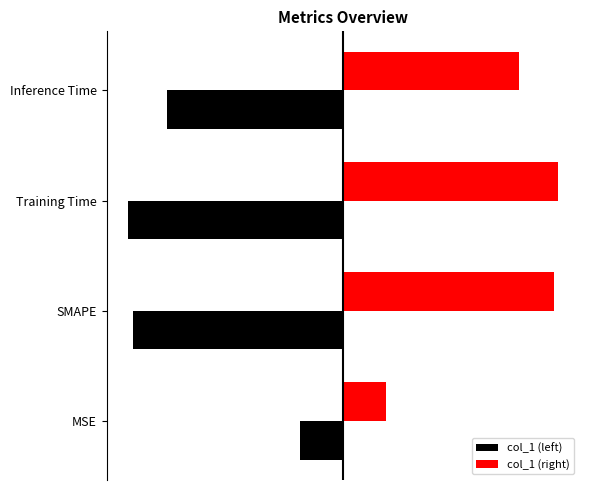

What are all the series names shown in the legend?

col_1 (left), col_1 (right)